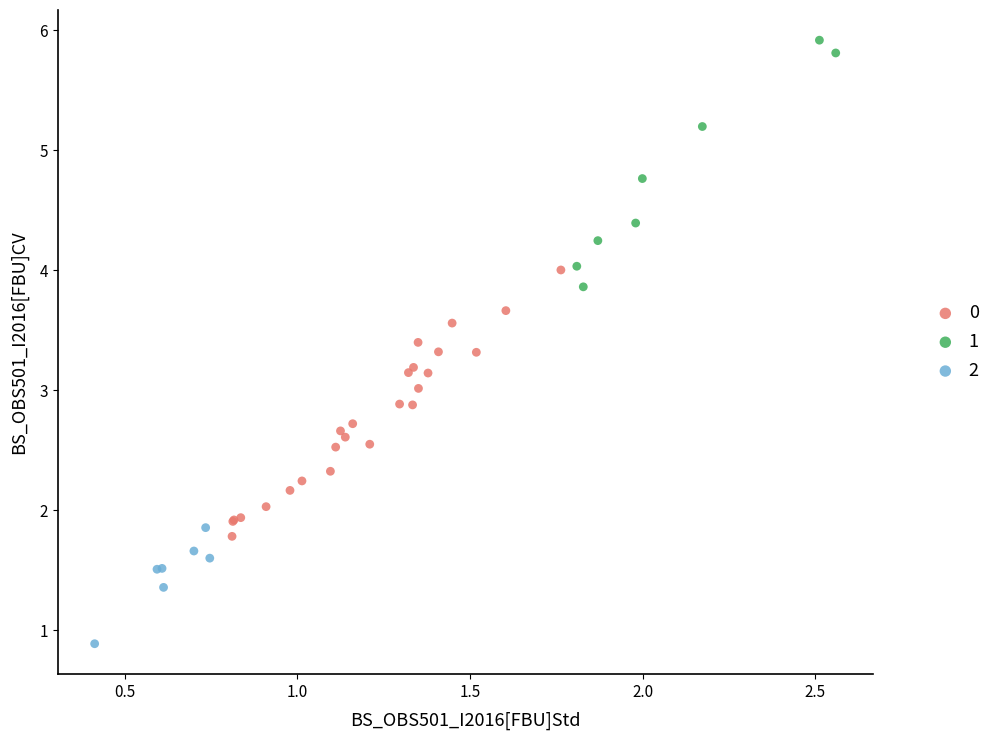

Which series contains the highest Y value?

1